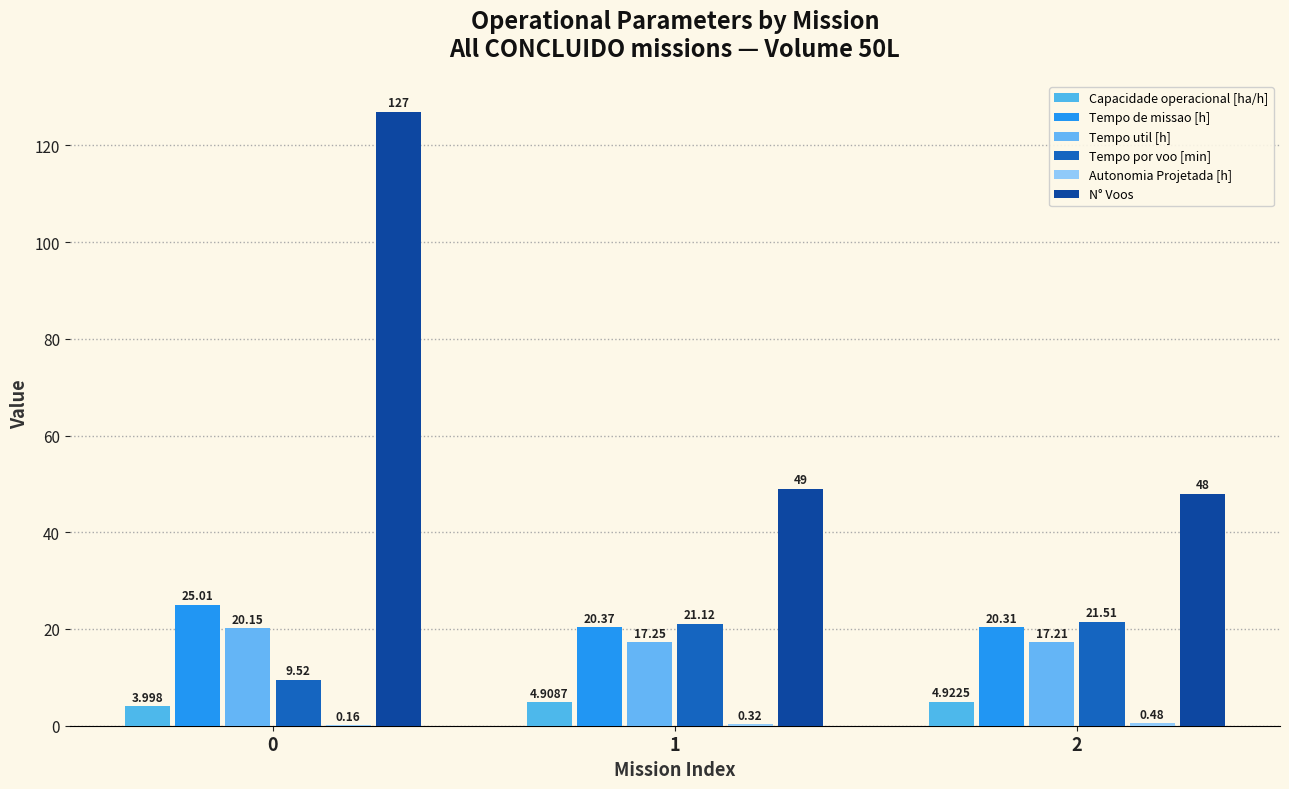

Where is N° Voos nearest to the value 87?

1